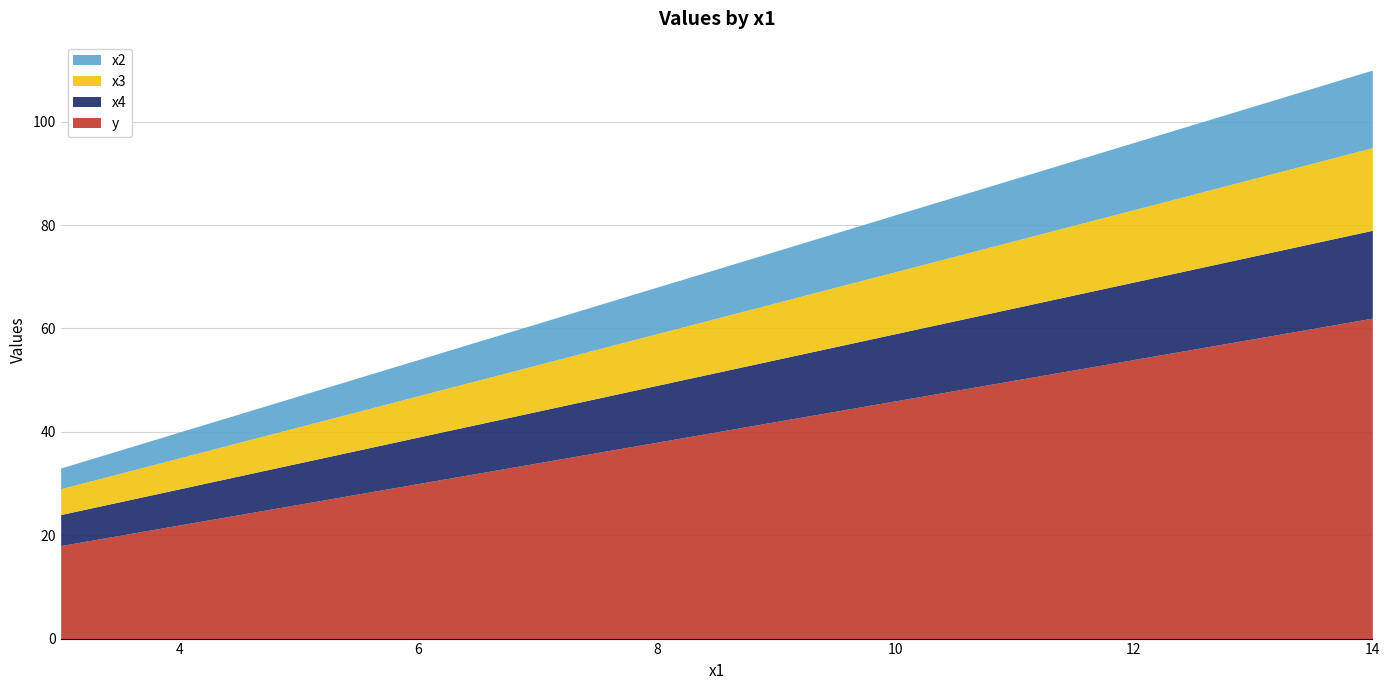

Read the x4 value at 6, to the nearest 5.

10